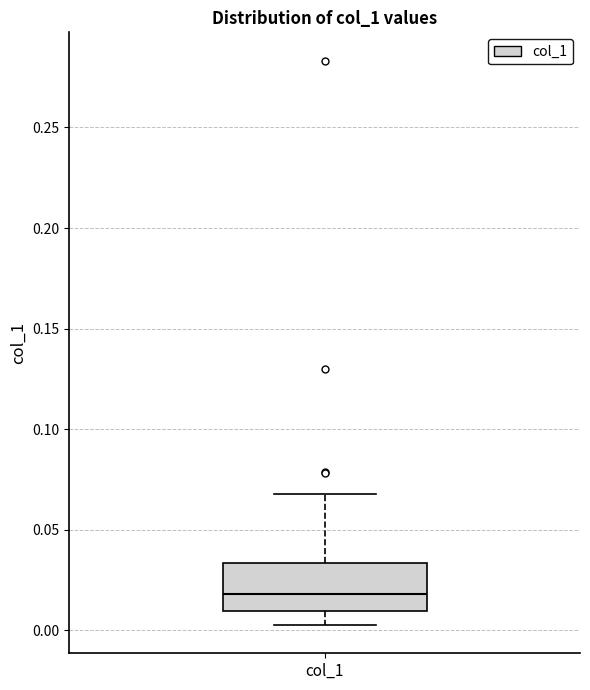

Read this box plot against the y-axis: the position of the median line, the range covered by the box, and the ends of both whiskers. The values are not printed on the chart, so give them approximately, as read against the axis.

median 0.020, box 0.010 to 0.035, whiskers 0.005 to 0.070